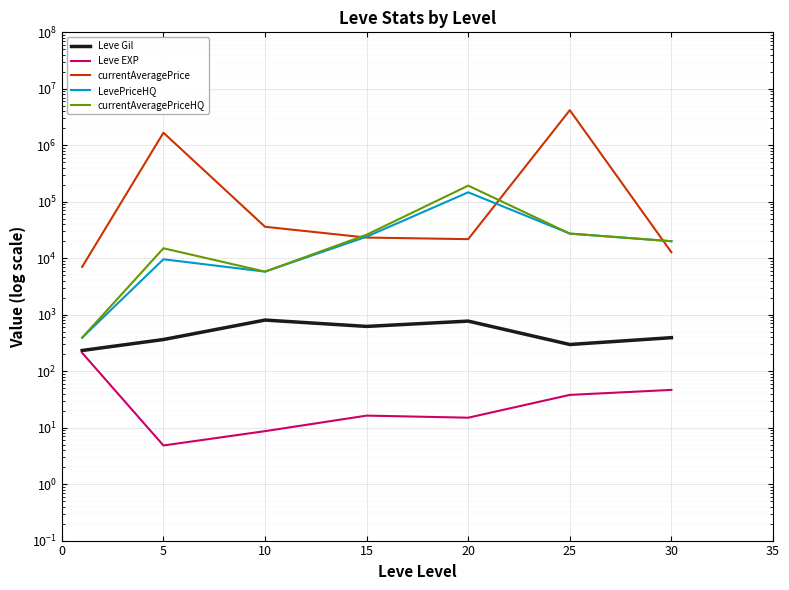

True or false: currentAveragePrice and LevePriceHQ intersect in this chart.

True